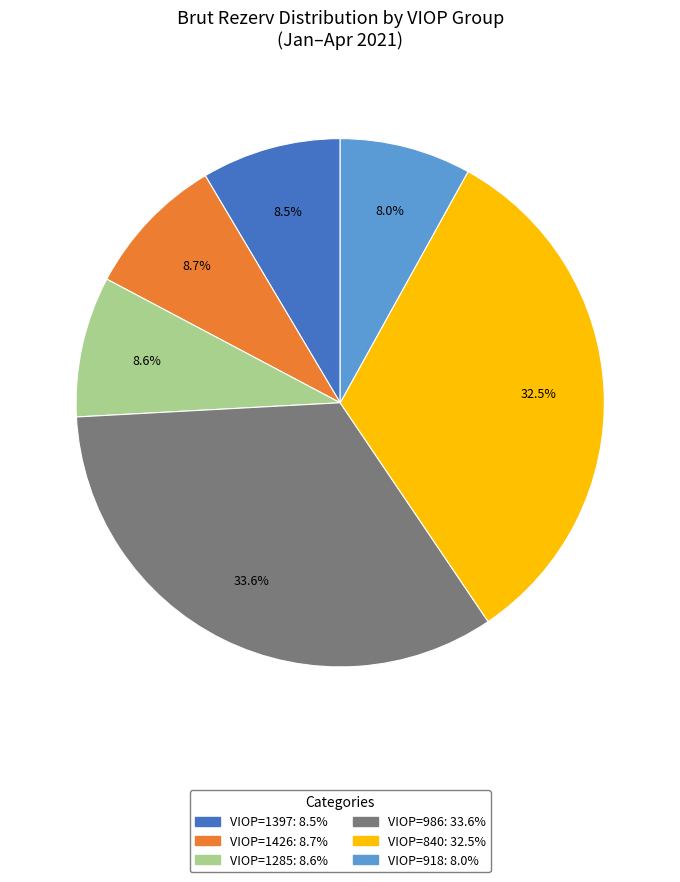

Is there any slice that represents more than half of the pie?

No